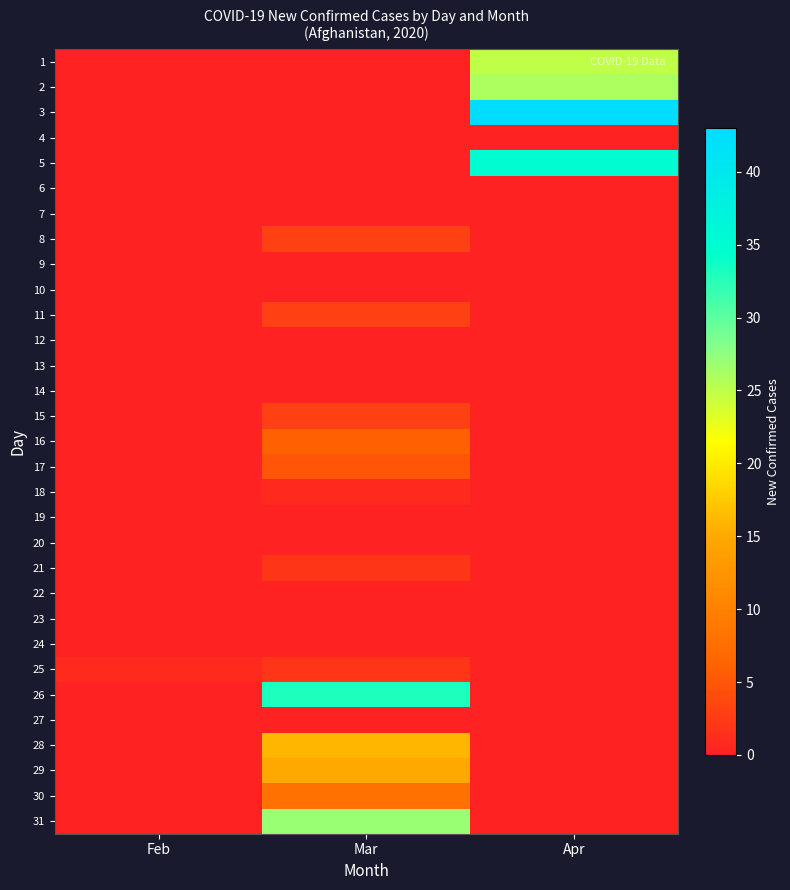

Rank the series by their maximum value, from lowest to highest.

4, 6, 7, 9, 10, 12, 13, 14, 19, 20, 22, 23, 24, 27, 18, 21, 25, 8, 11, 15, 17, 16, 30, 29, 28, 1, 2, 31, 26, 5, 3